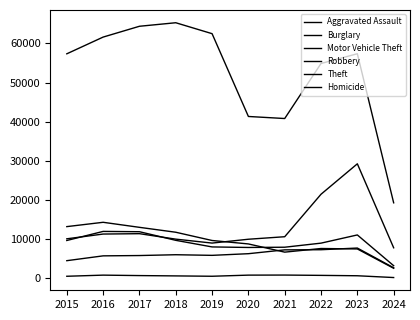

At which category does Motor Vehicle Theft reach its first local valley?

2019